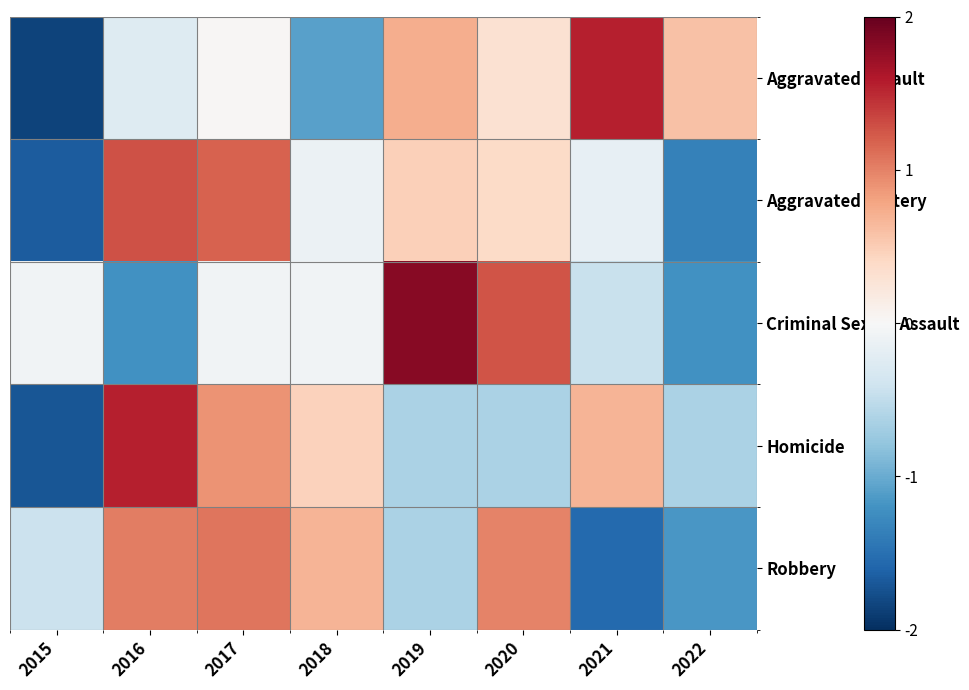

Which series changed the most between 2021 and 2022?

Homicide